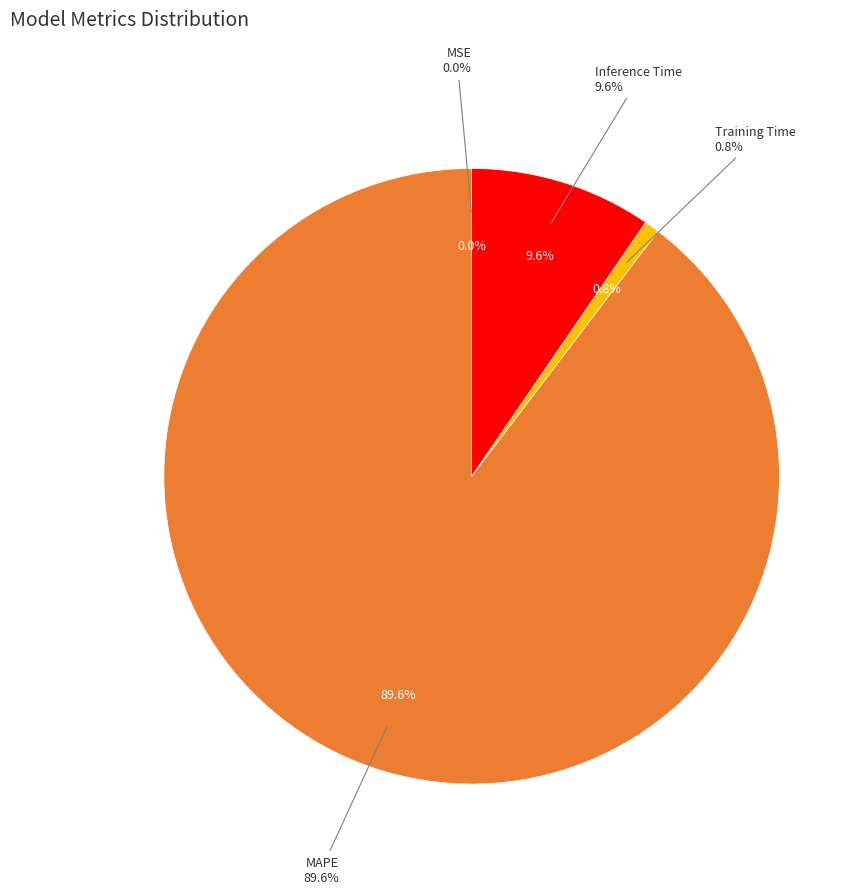

Does MAPE account for over 50% of the chart?

Yes